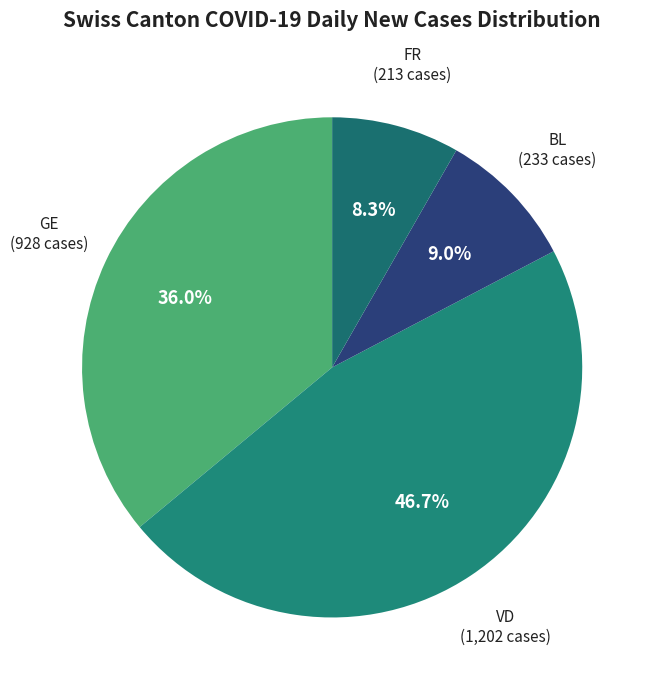

How many segments does this pie chart have?

4